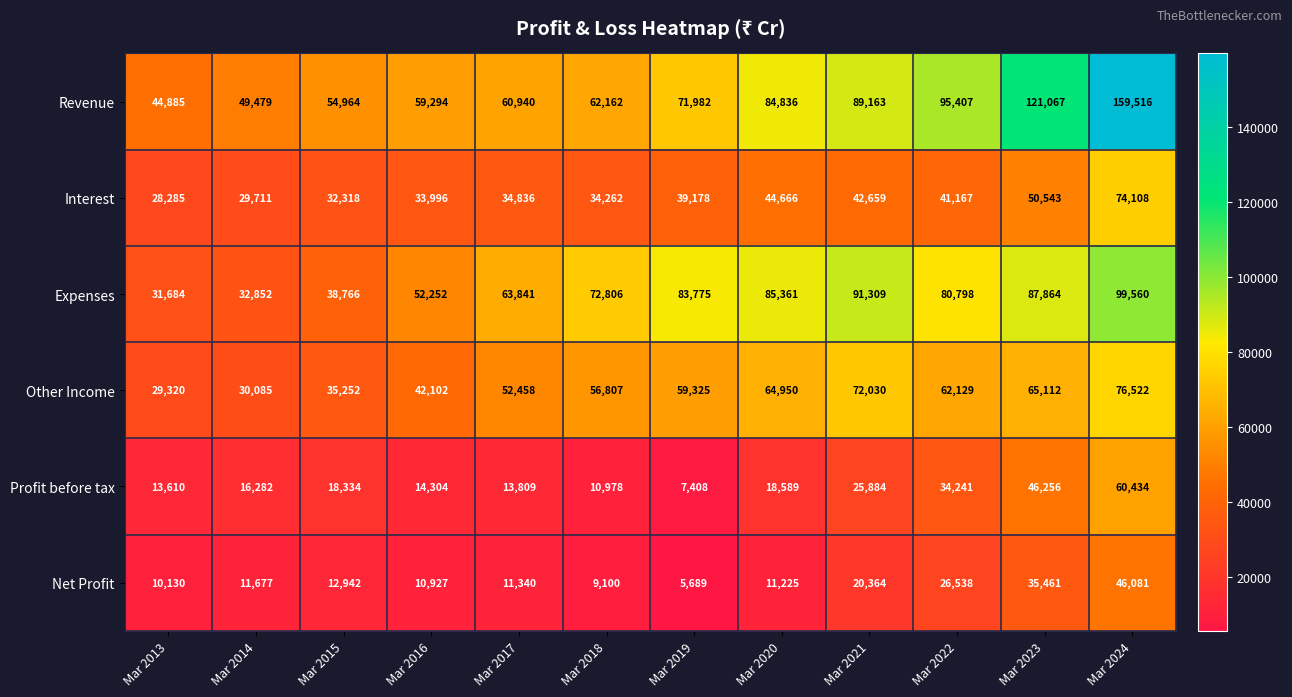

Is the value of Net Profit at Mar 2013 greater than the value of Other Income at Mar 2023?

No